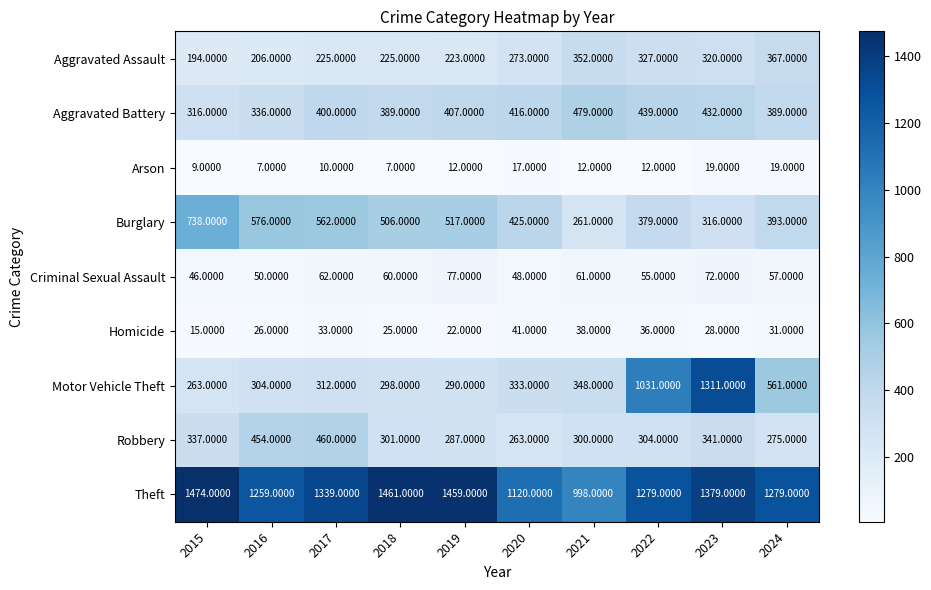

How many data points in Homicide are less than 31?

5